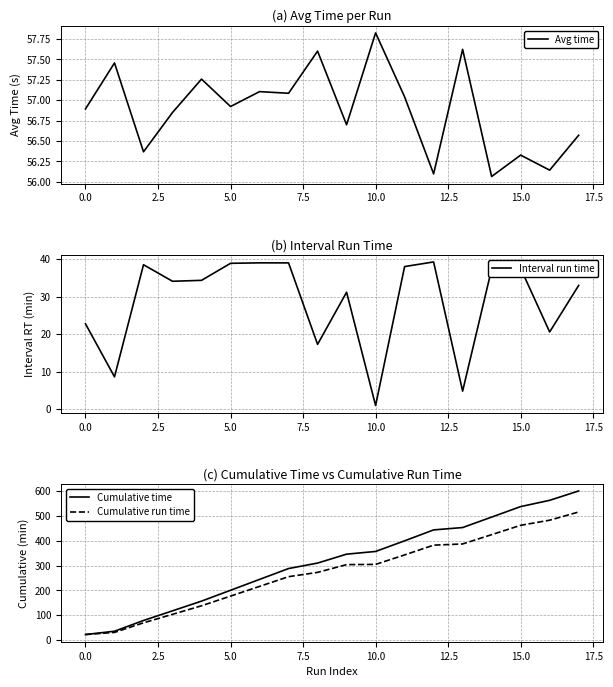

How many series are shown in this chart?

4